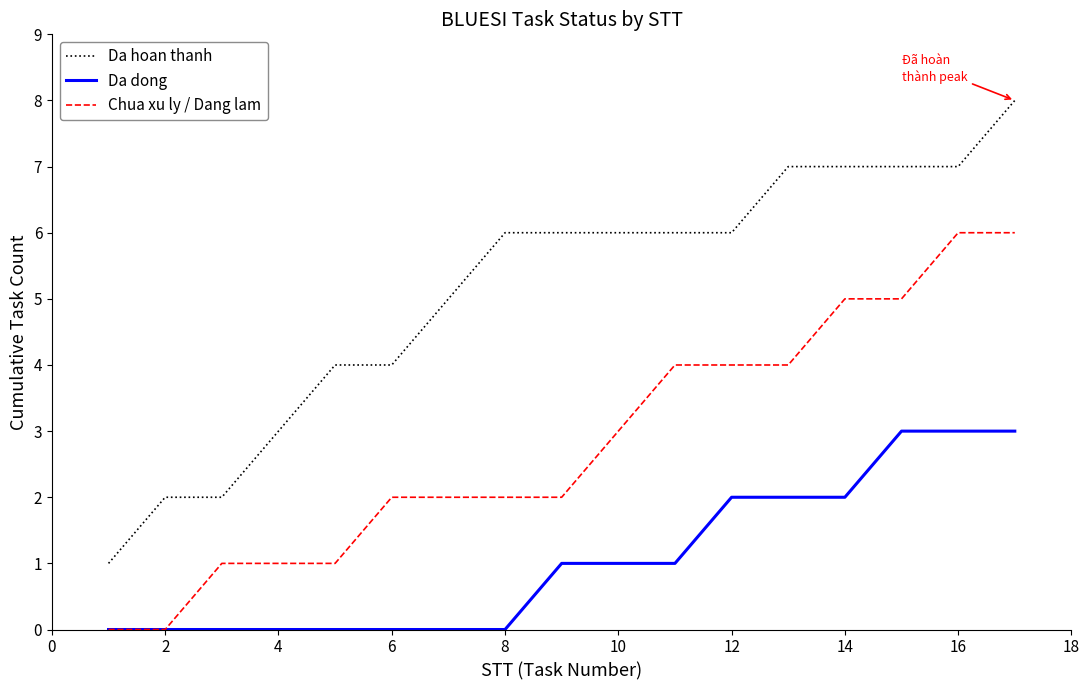

True or false: Da hoan thanh and Da dong intersect in this chart.

False